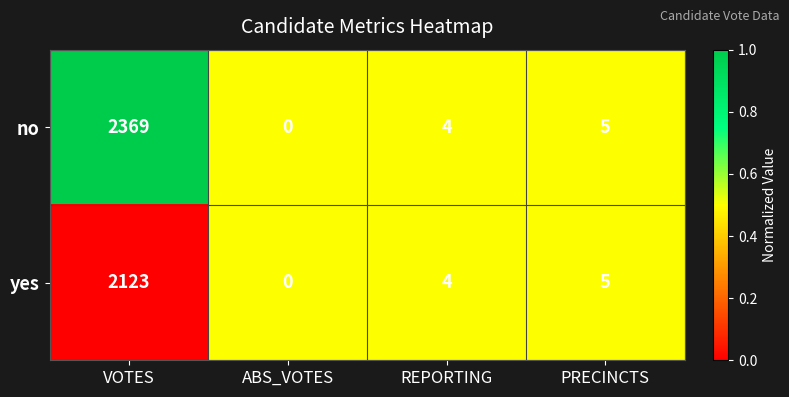

The value of no at REPORTING is 2. True or false?

False